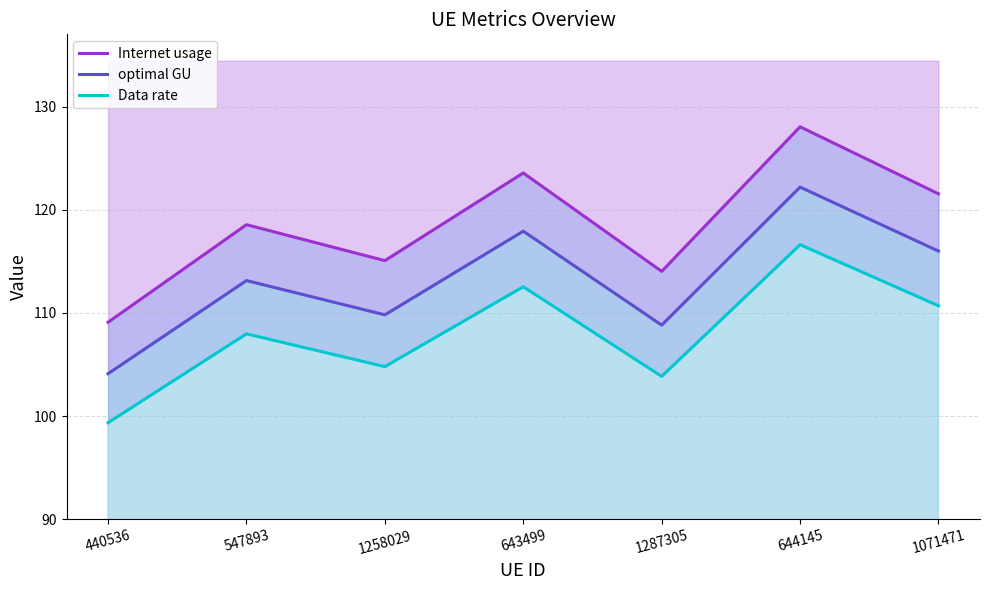

How many values in the Internet usage series exceed 118?

4